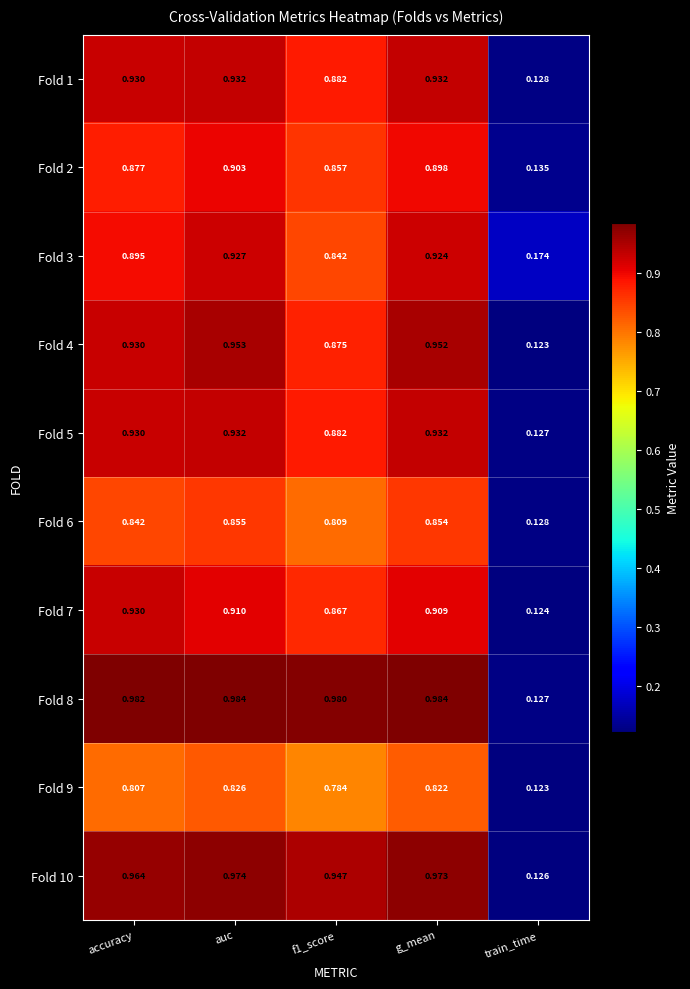

Which series has the widest spread of values?

Fold 8